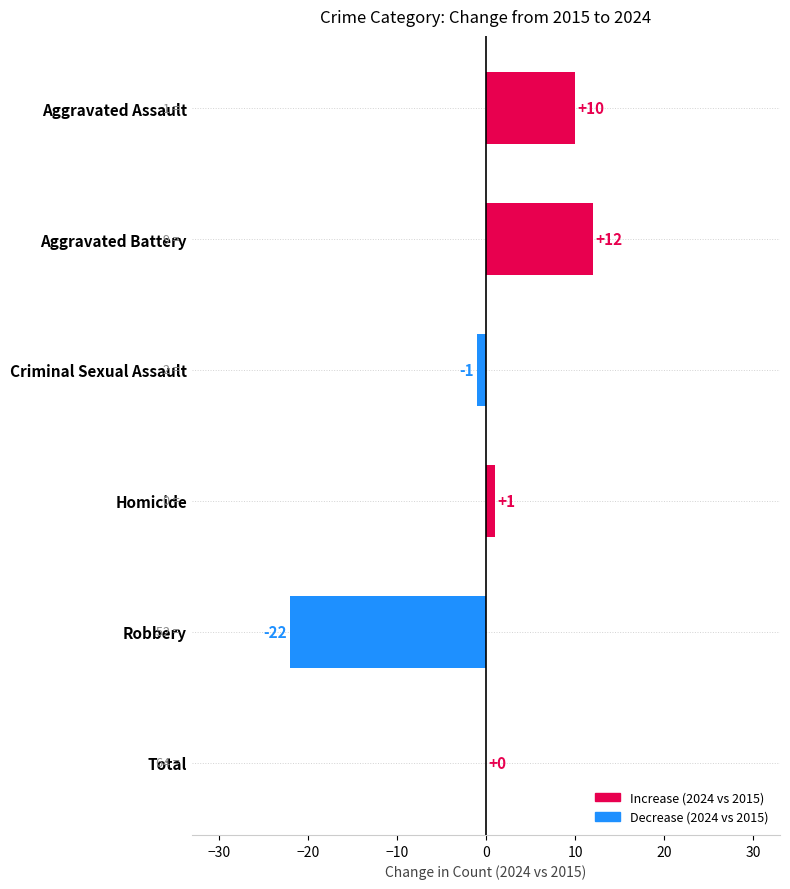

Where is the data nearest to the value -5?

Criminal Sexual Assault